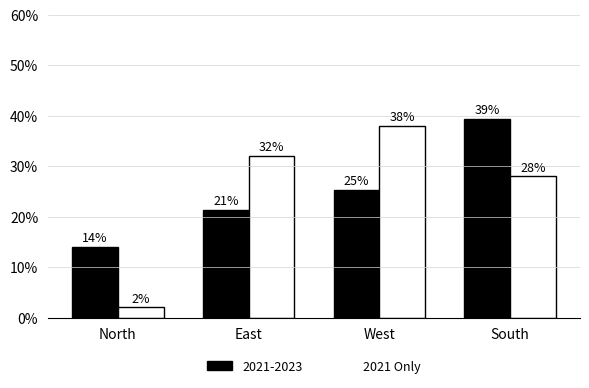

Is it true that 2021-2023 equals 4.8 at North?

False